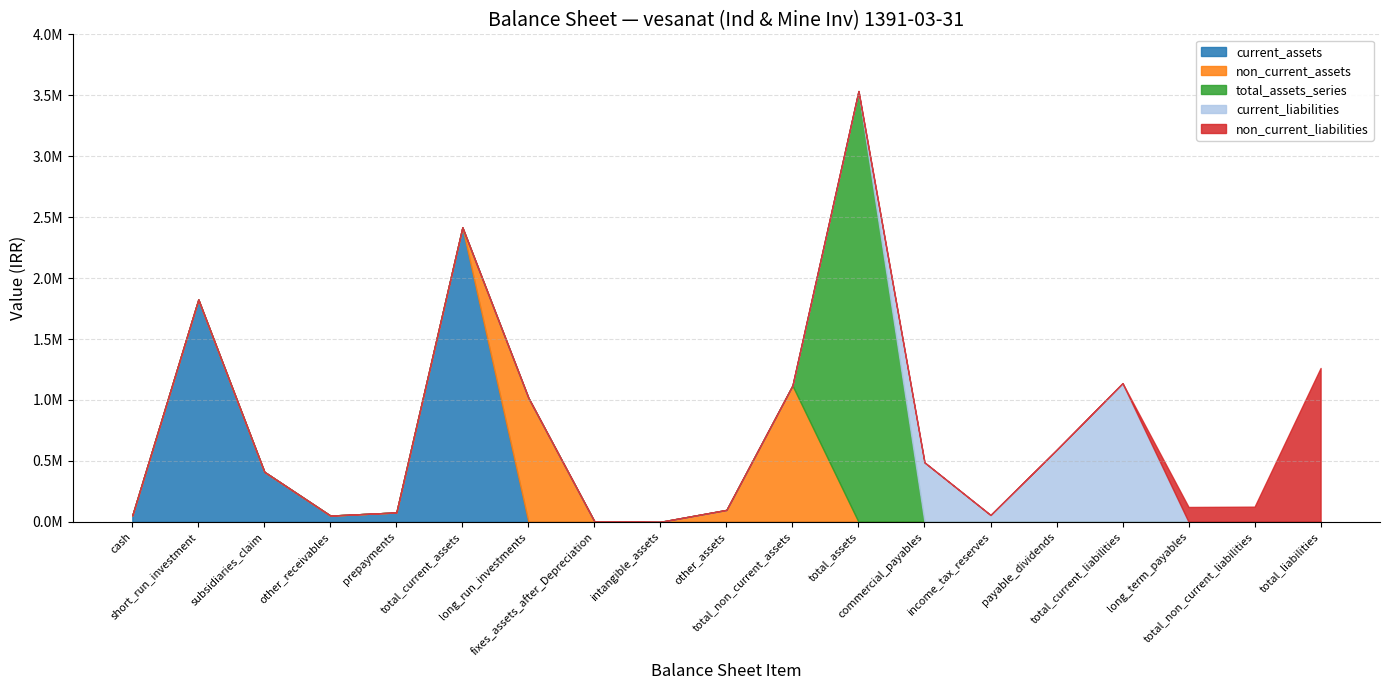

List the labels in order of non_current_assets value, largest first.

total_non_current_assets, long_run_investments, other_assets, fixes_assets_after_Depreciation, intangible_assets, cash, short_run_investment, subsidiaries_claim, other_receivables, prepayments, total_current_assets, total_assets, commercial_payables, income_tax_reserves, payable_dividends, total_current_liabilities, long_term_payables, total_non_current_liabilities, total_liabilities